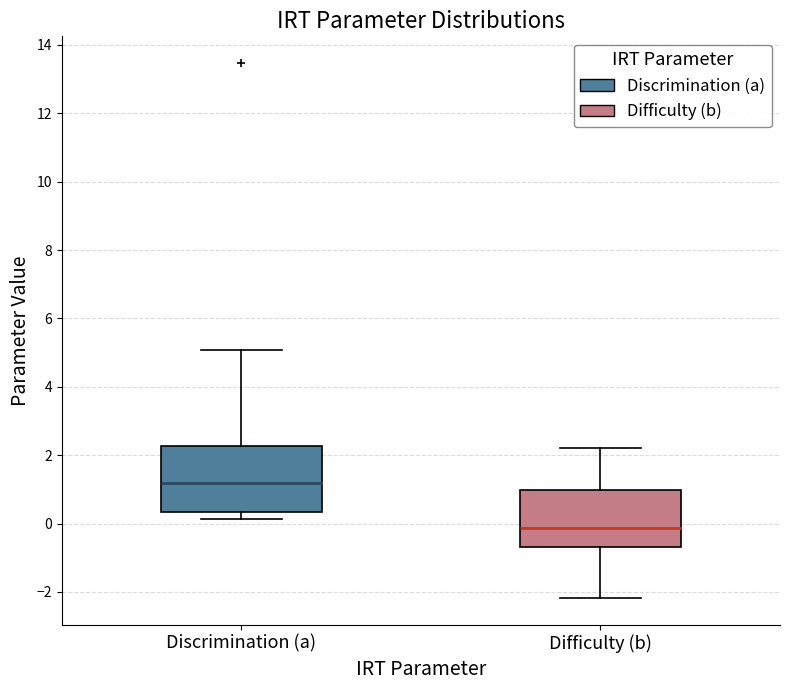

Where does the lower whisker of the box for Difficulty (b) end on the y-axis? The values are not printed on the chart, so give them approximately, as read against the axis.

-2.2